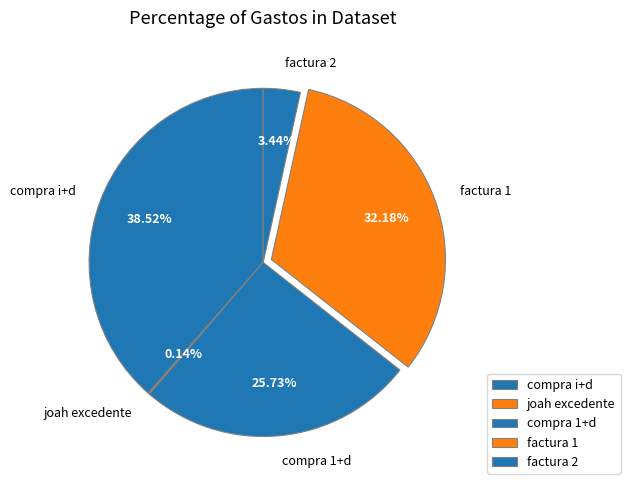

To the nearest percent, what is the average slice percentage?

20%